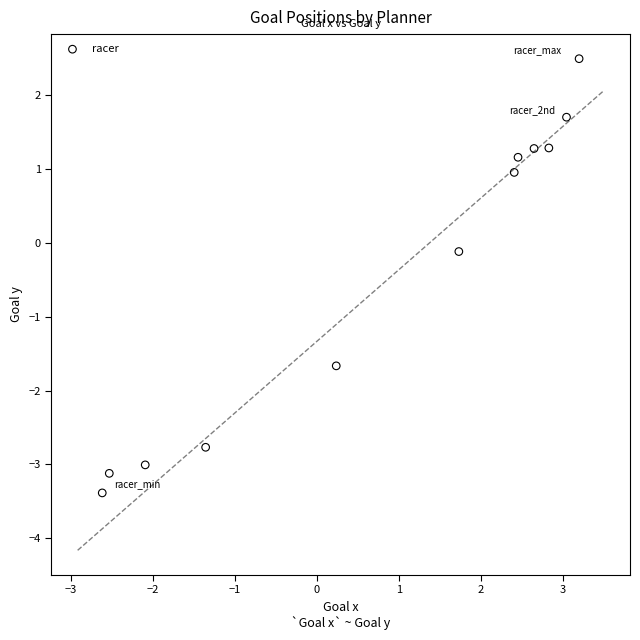

What is the range of X values (max minus min)?

5.8